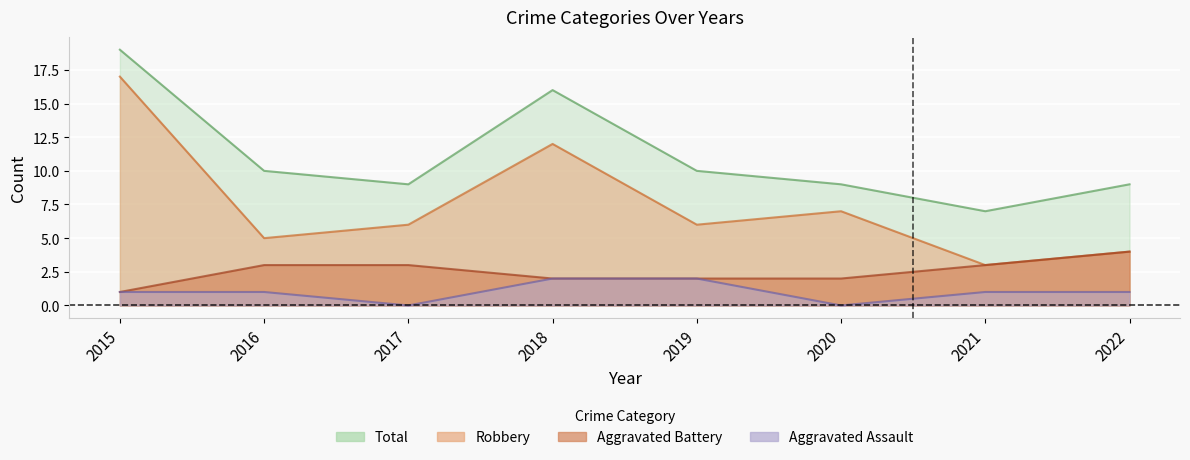

True or false: Robbery and Total cross at least once.

False